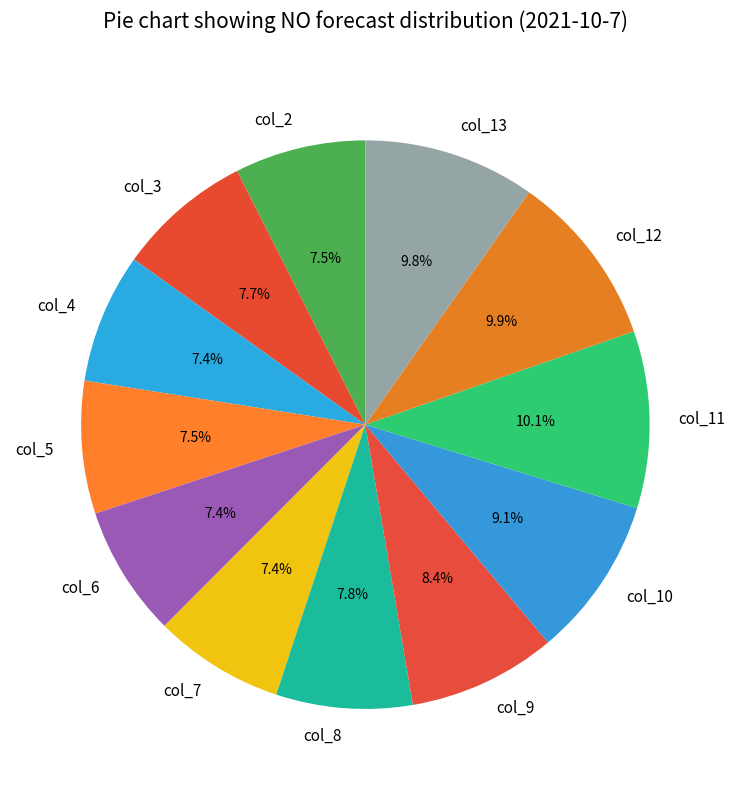

True or false: col_4 accounts for 1% of the total.

False